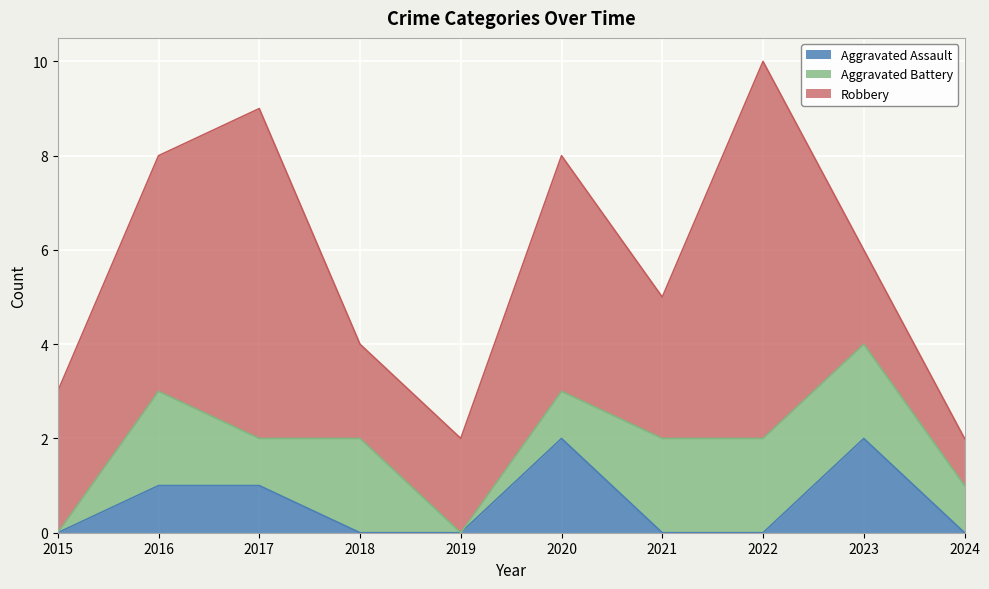

What is the difference between the highest and lowest values at 2022?

8